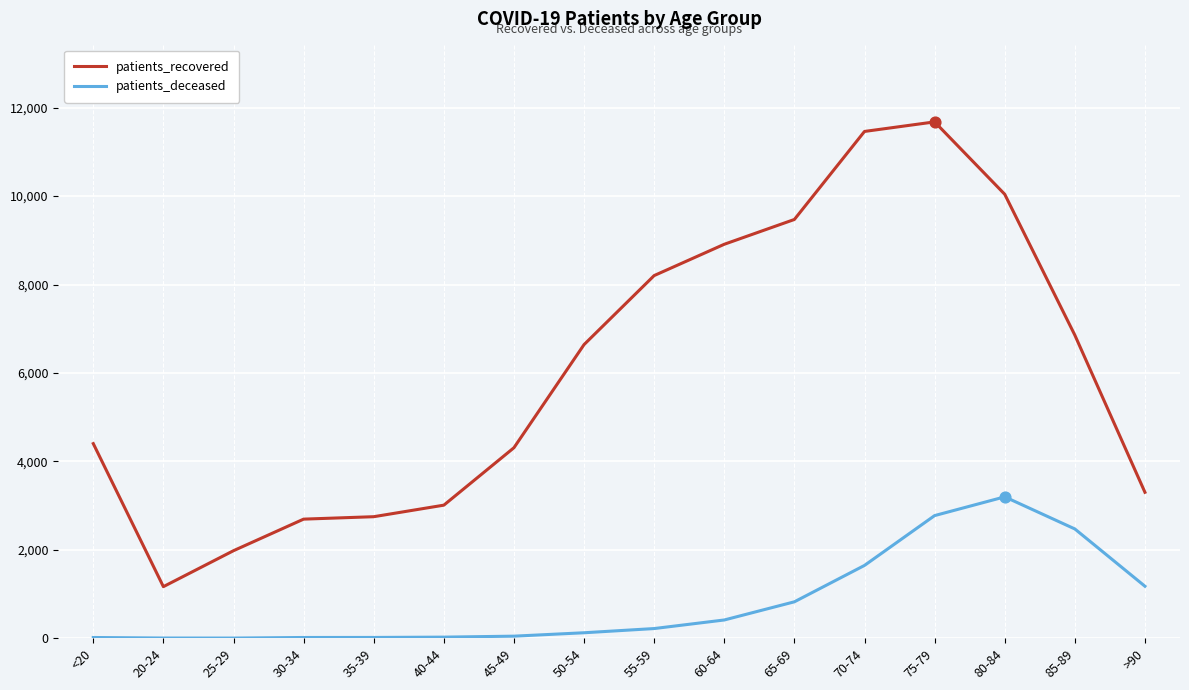

Which series has the largest range (max minus min)?

patients_recovered